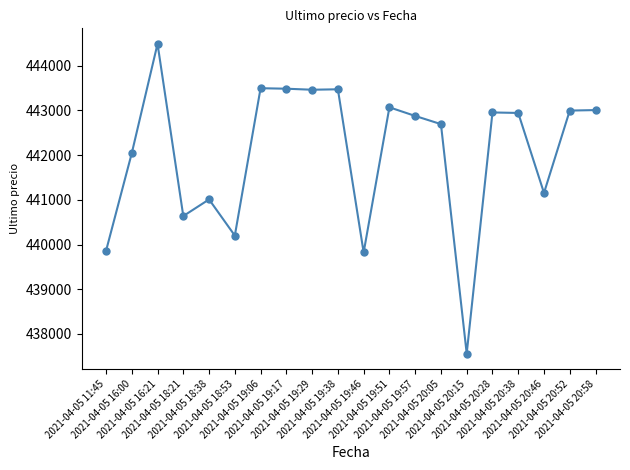

Which has a higher value, 2021-04-05 19:29 or 2021-04-05 11:45?

2021-04-05 19:29